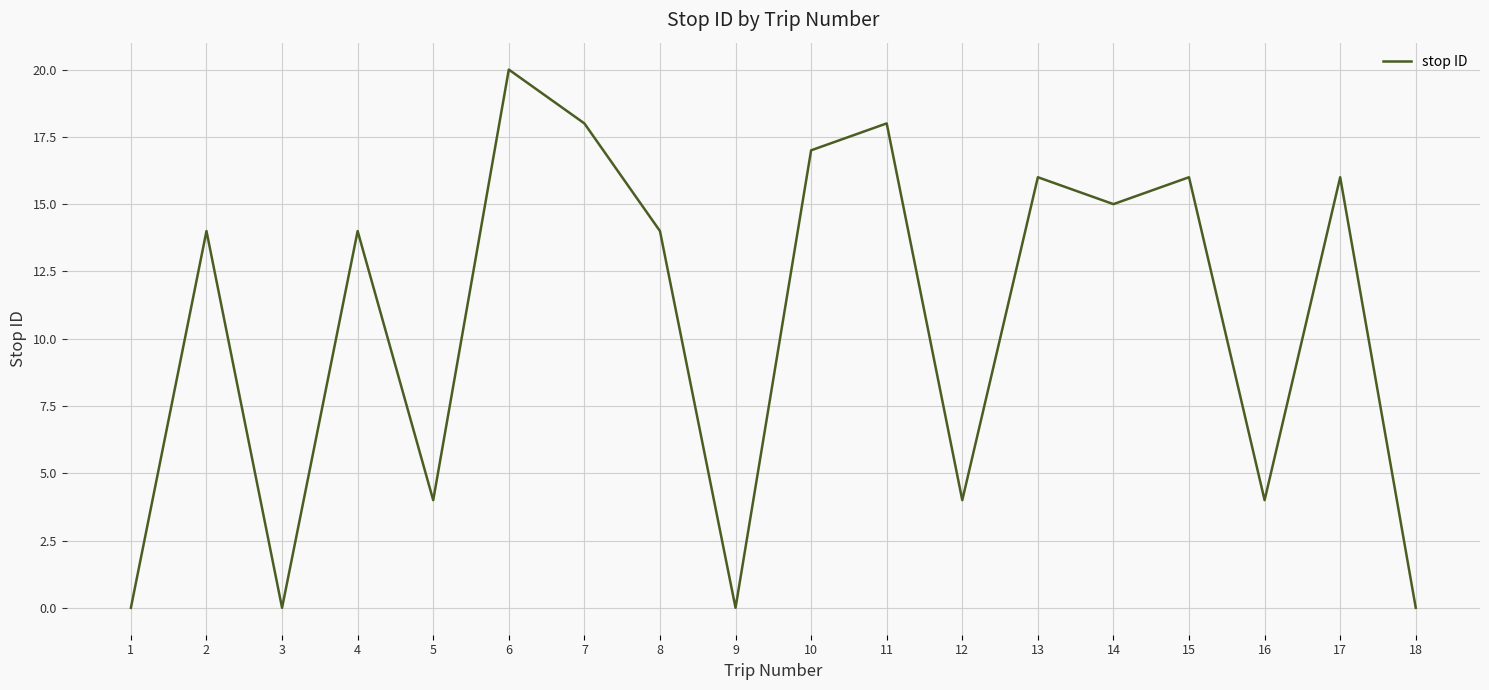

What is the greatest value displayed?

20